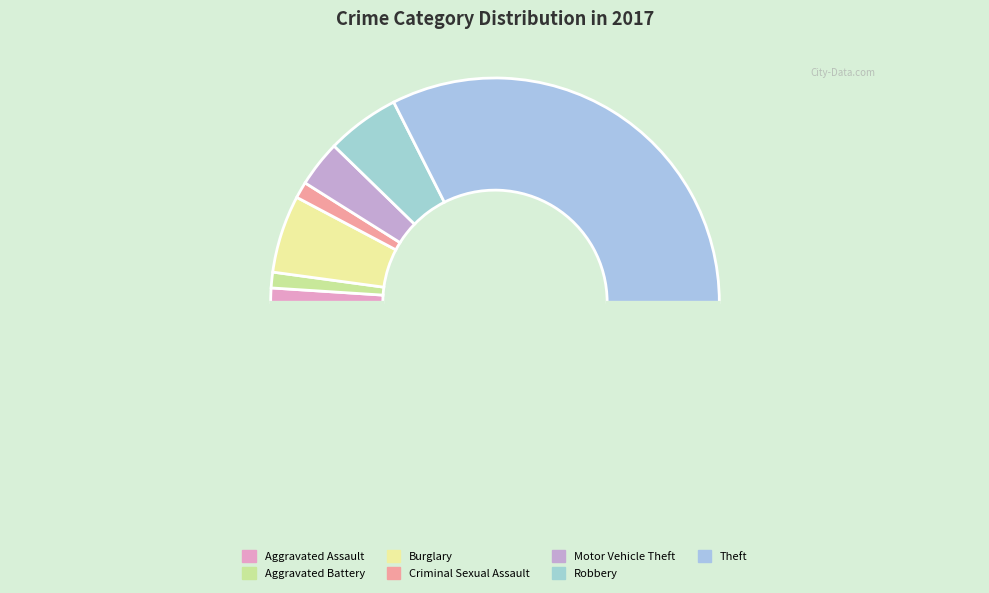

Which category has the smallest portion of the pie?

Aggravated Assault